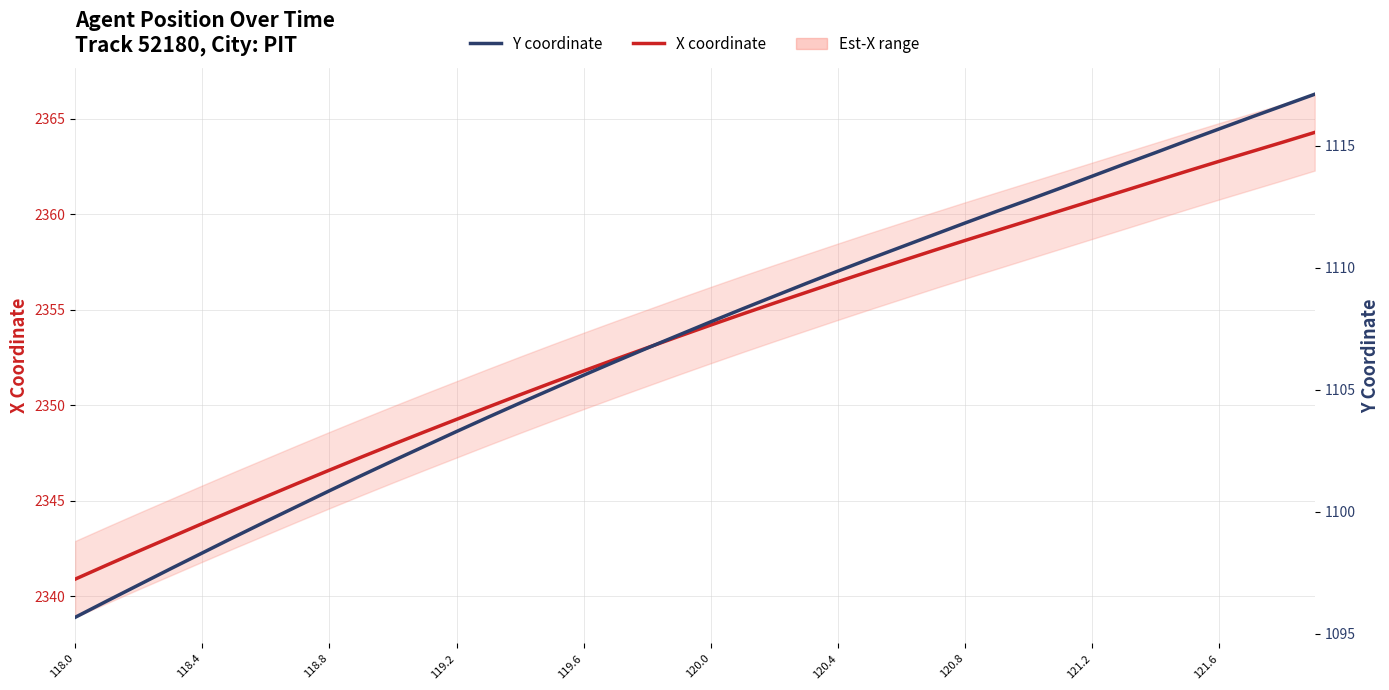

What is the difference between the maximum and second lowest values in the Y coordinate series?

20.8